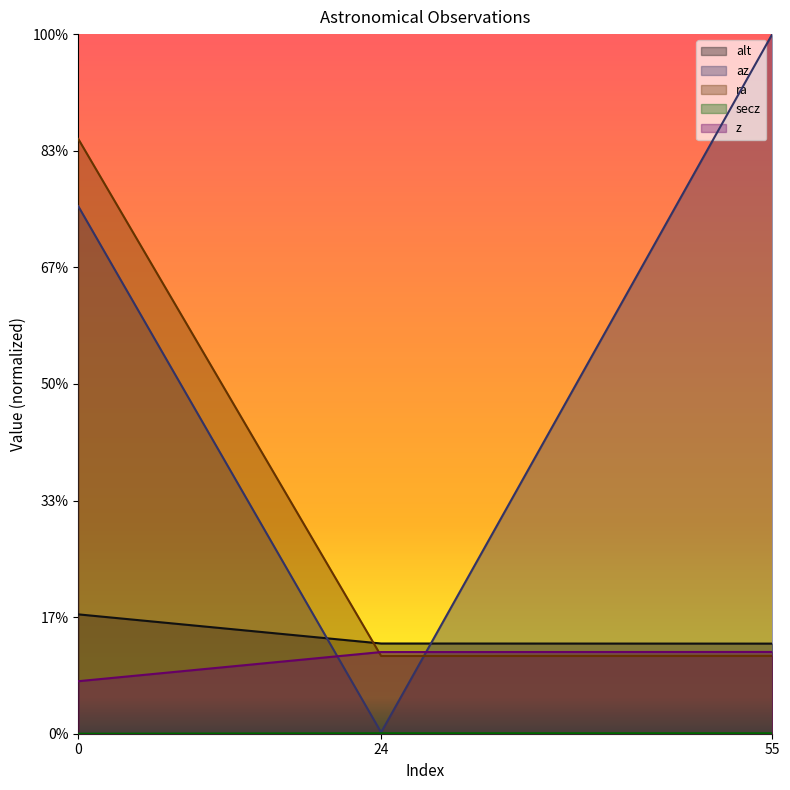

What are all the series names shown in the legend?

alt, az, ra, secz, z